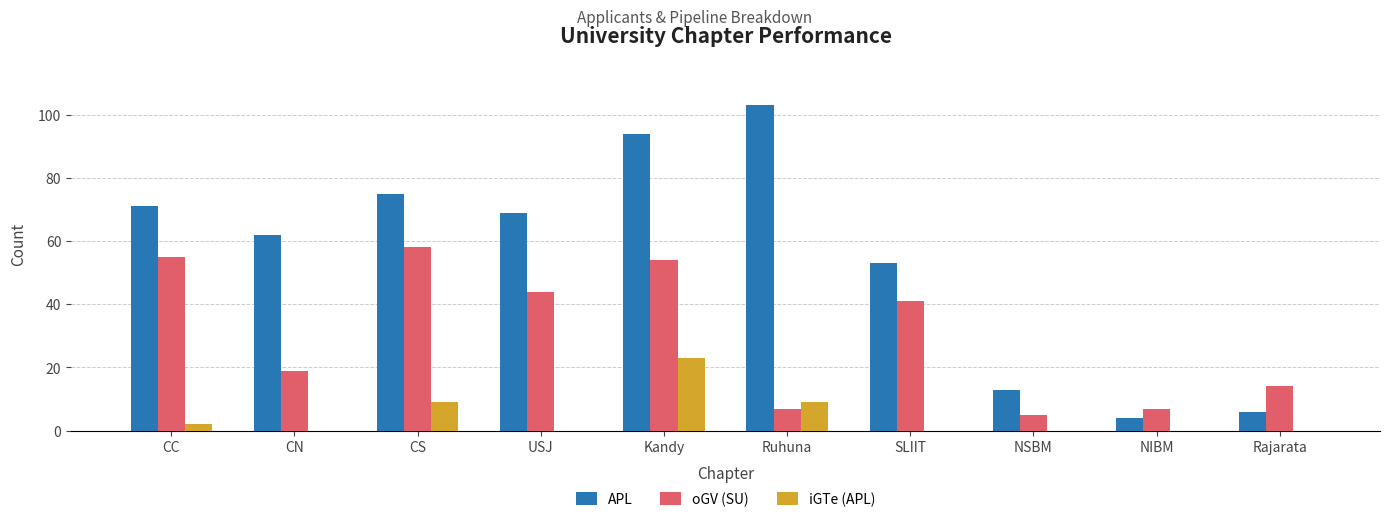

How many categories are shown in the chart?

10